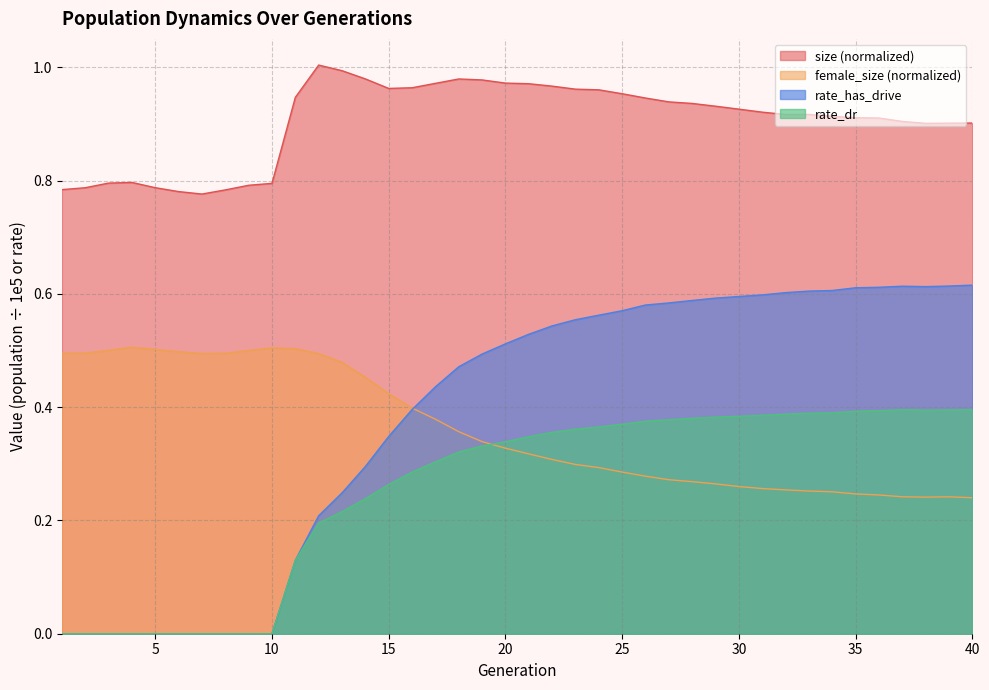

True or false: size and rate_has_drive cross at least once.

False